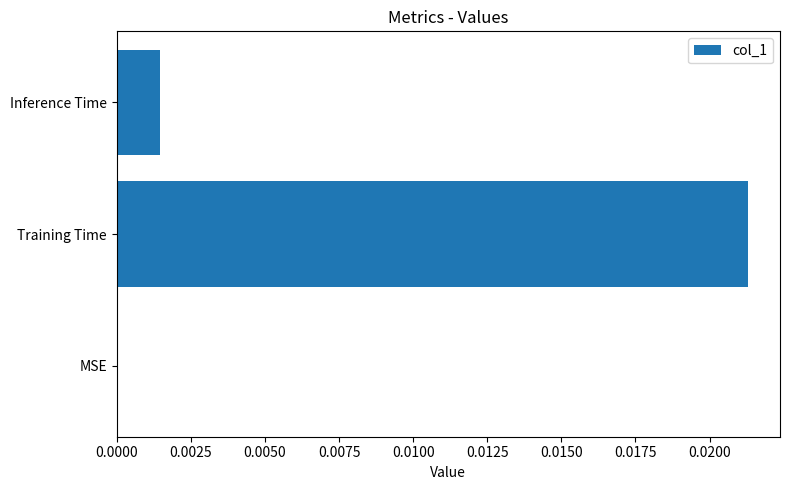

The chart shows a value of 0.0 at Inference Time. True or false?

True